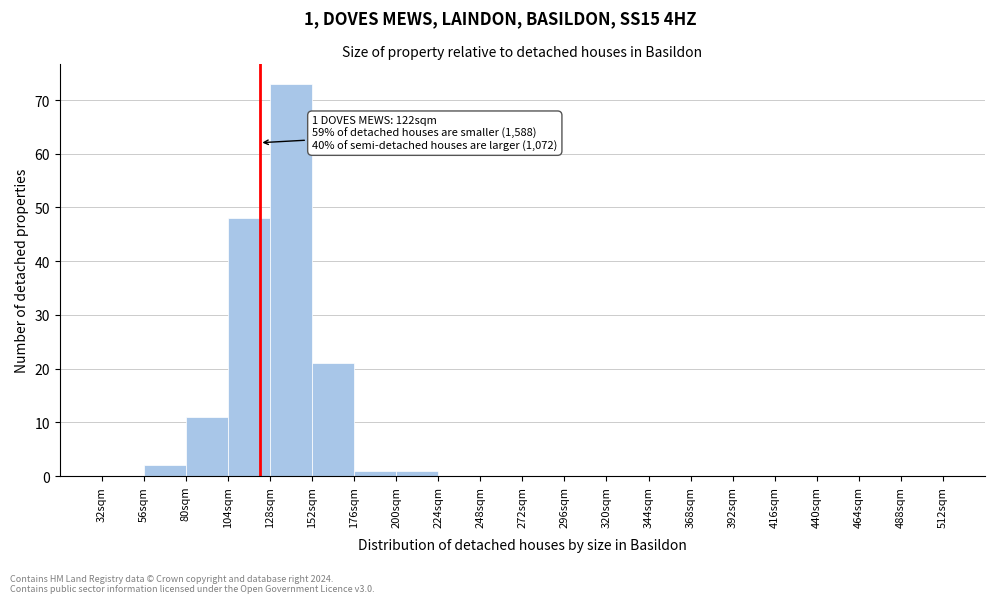

Over which range of the x-axis is the bar tallest?

128 to 152